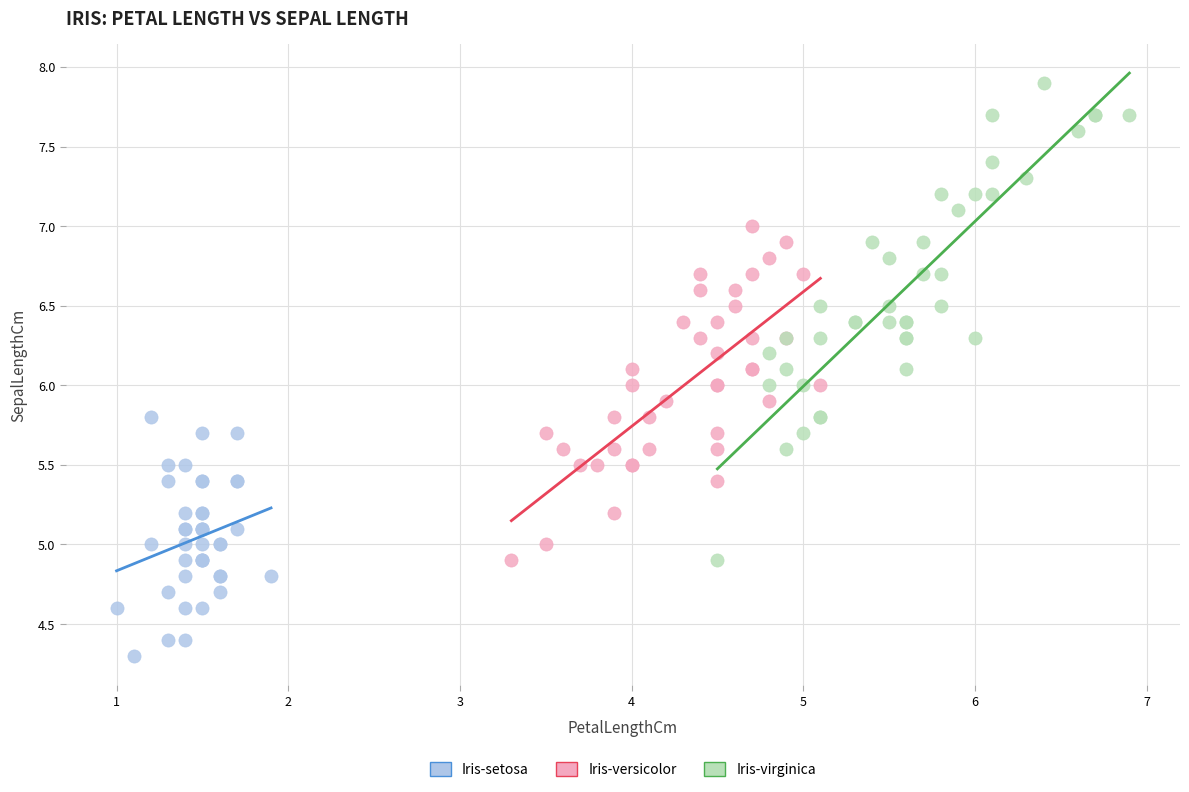

Which series has the widest spread of Y values?

Iris-virginica